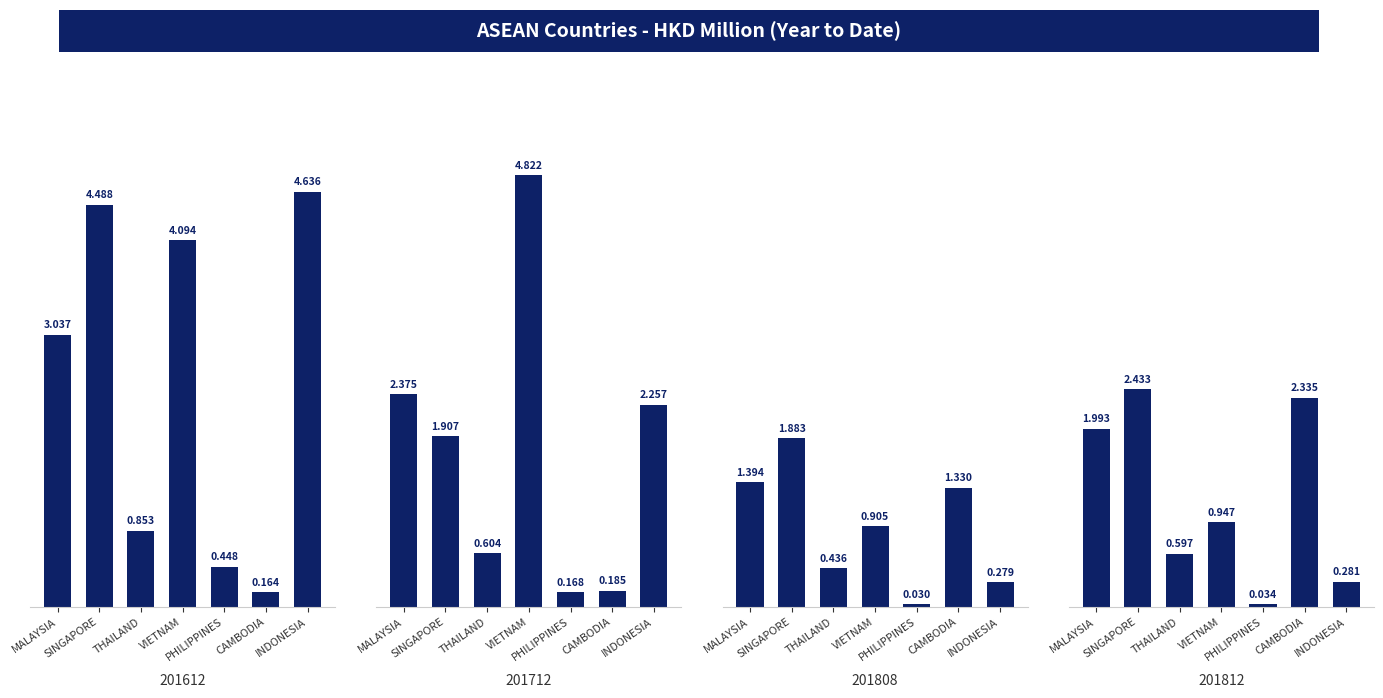

What is the total value across all series at PHILIPPINES?

0.7